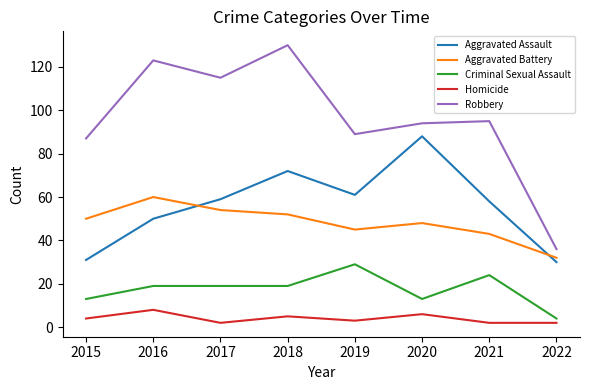

The value of Criminal Sexual Assault at 2020 is 13. True or false?

True